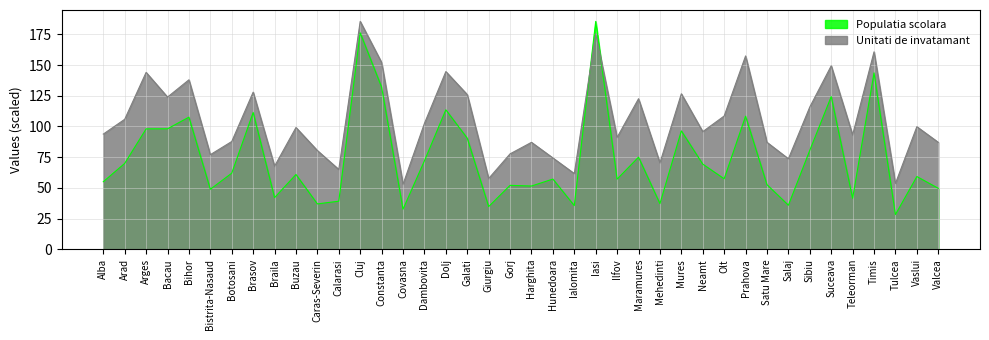

Does the chart display data point markers on the line(s)?

No